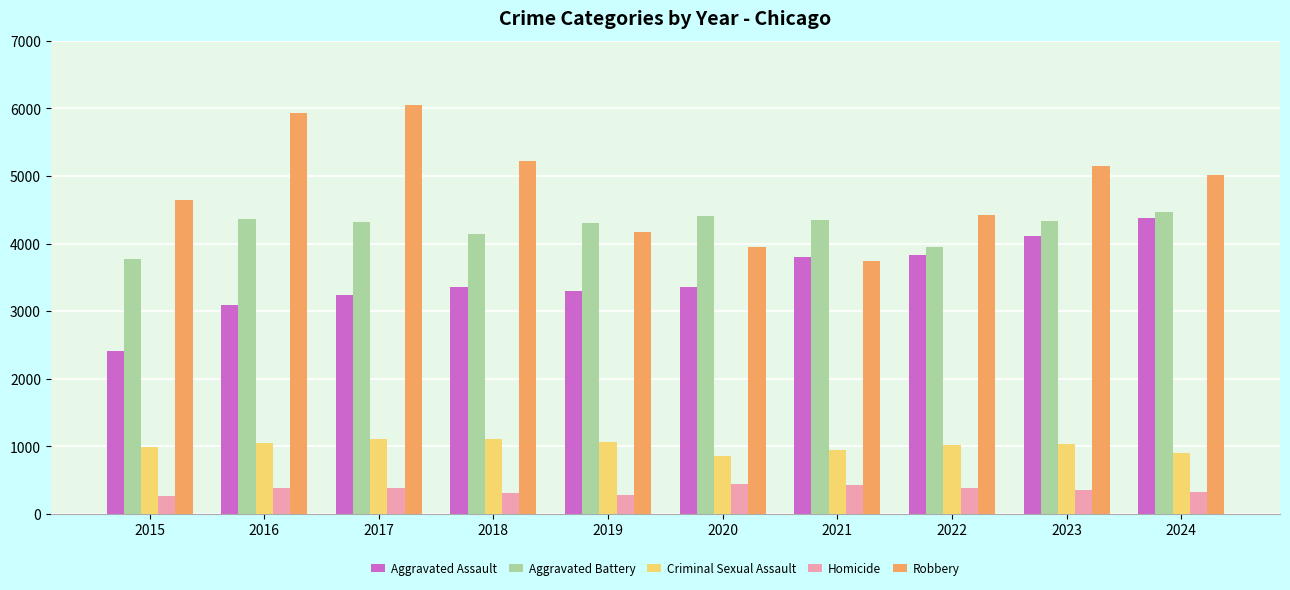

What is the difference between the second highest and minimum values in the Aggravated Assault series?

1711